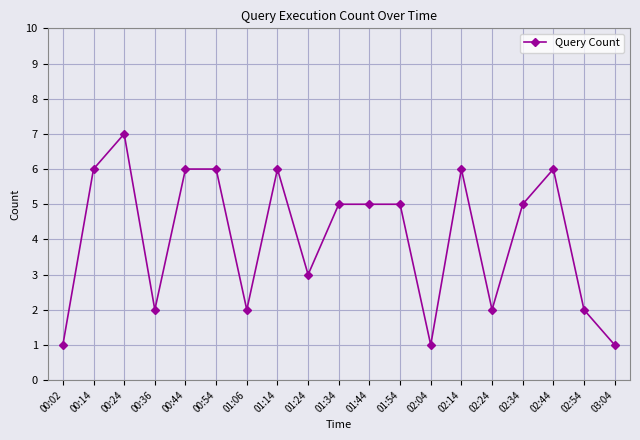

What is the label of the 2nd point from the left?

00:14